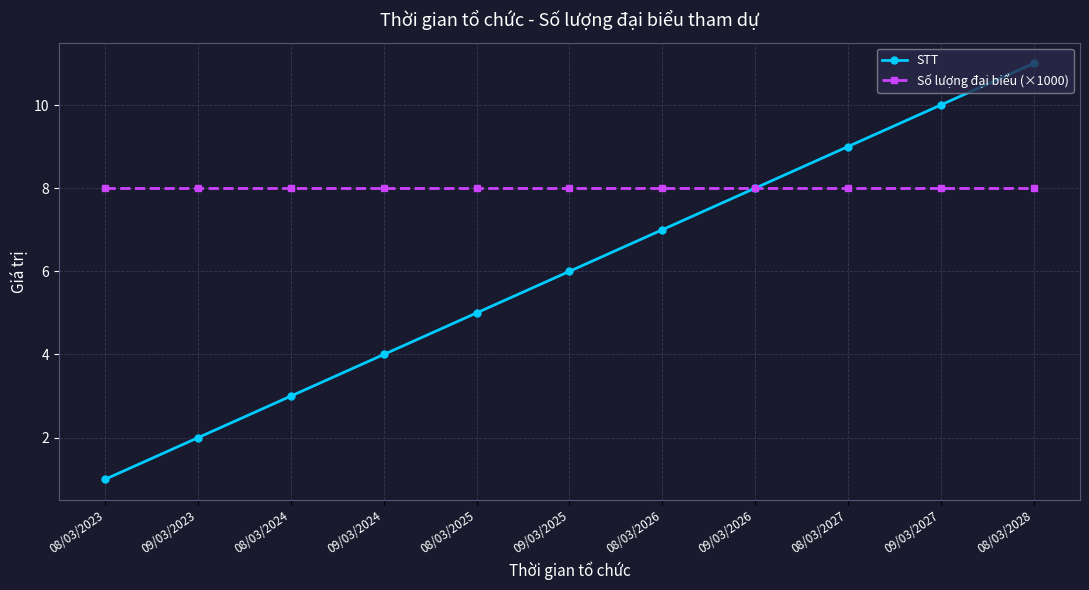

Which series changed the most between 09/03/2024 and 09/03/2026?

STT